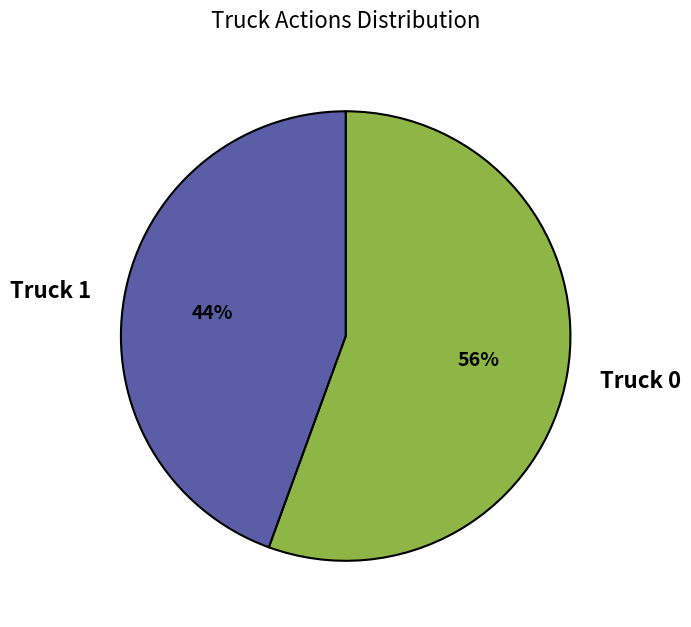

To the nearest percent, what is the average slice percentage?

50%